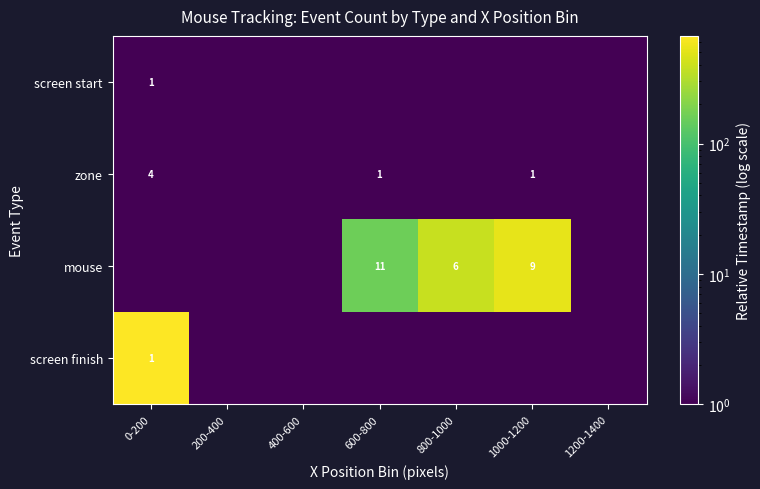

True or false: mouse has a value of 9 at 1000-1200.

True